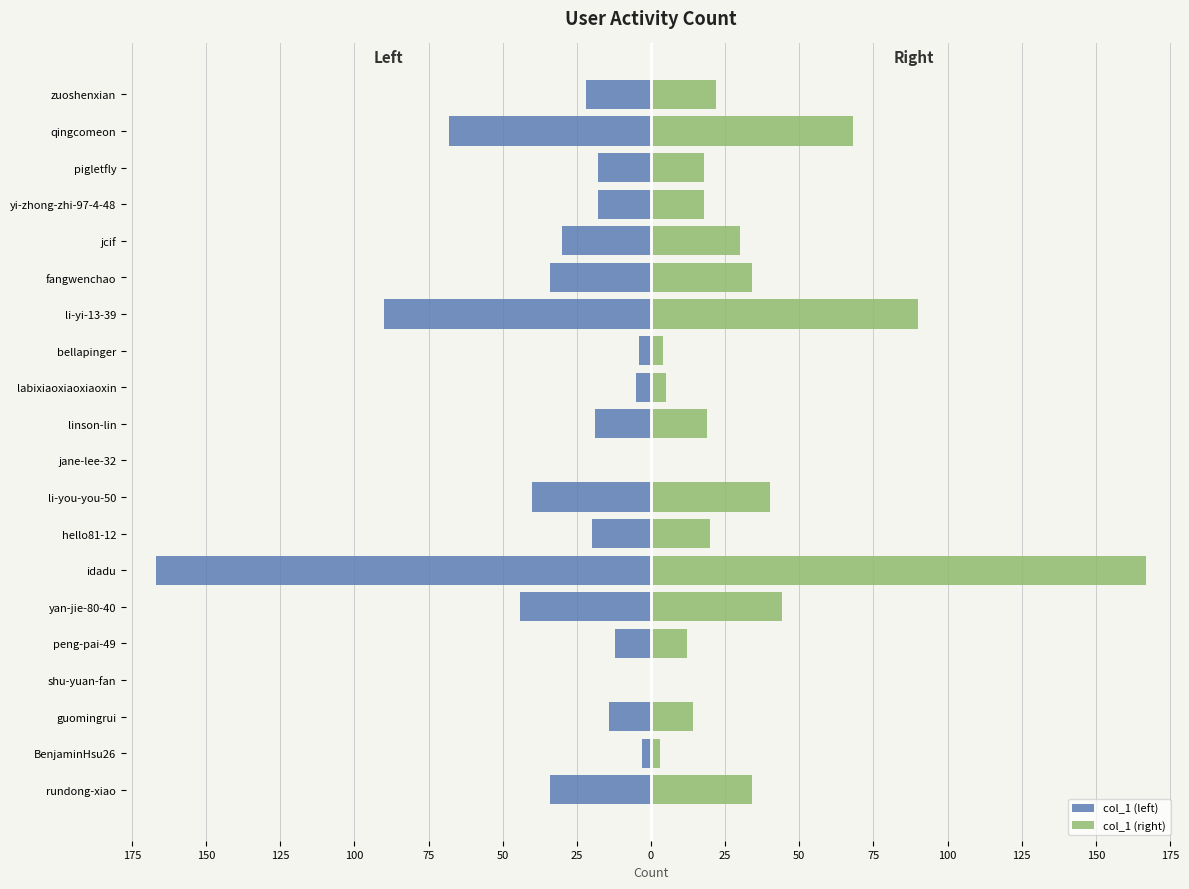

Count the number of categories in the chart.

20